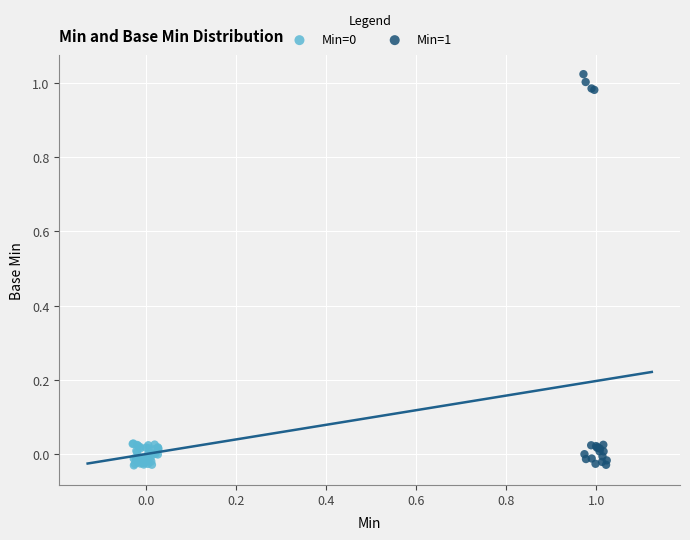

Which series reaches the maximum Y coordinate?

Min=1